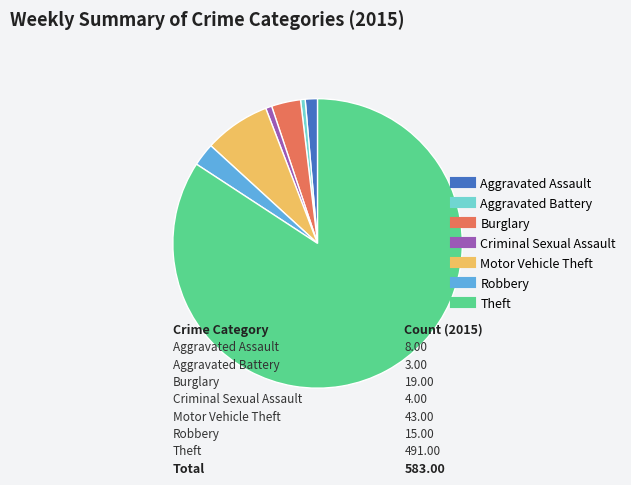

What is the ratio of the value at Criminal Sexual Assault to the value at Aggravated Assault?

0.5